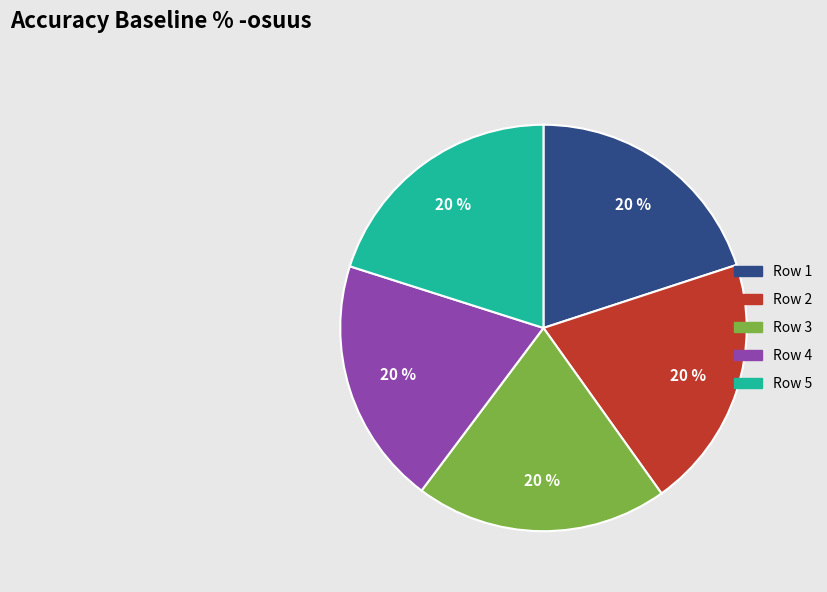

Is there a majority slice in this chart?

No